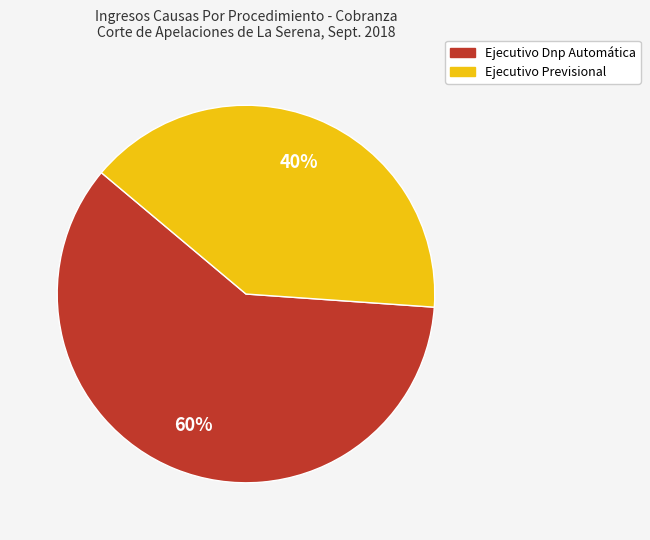

Do Ejecutivo Dnp Automática and Ejecutivo Previsional together represent more than half of the pie?

Yes